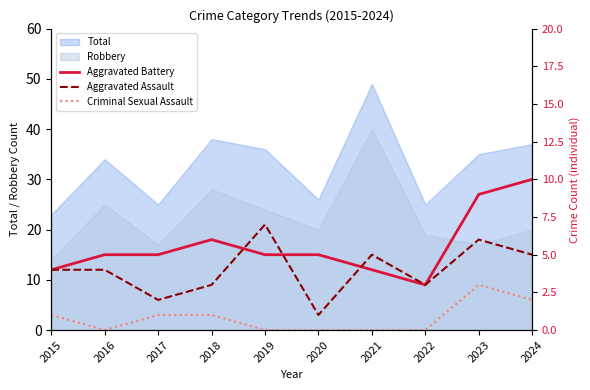

How many Aggravated Battery values are between 4 and 6?

7